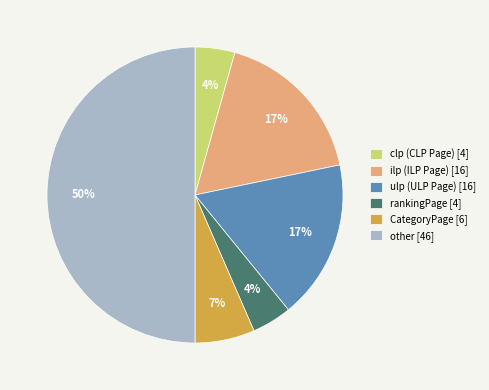

True or false: other accounts for 36% of the total.

False